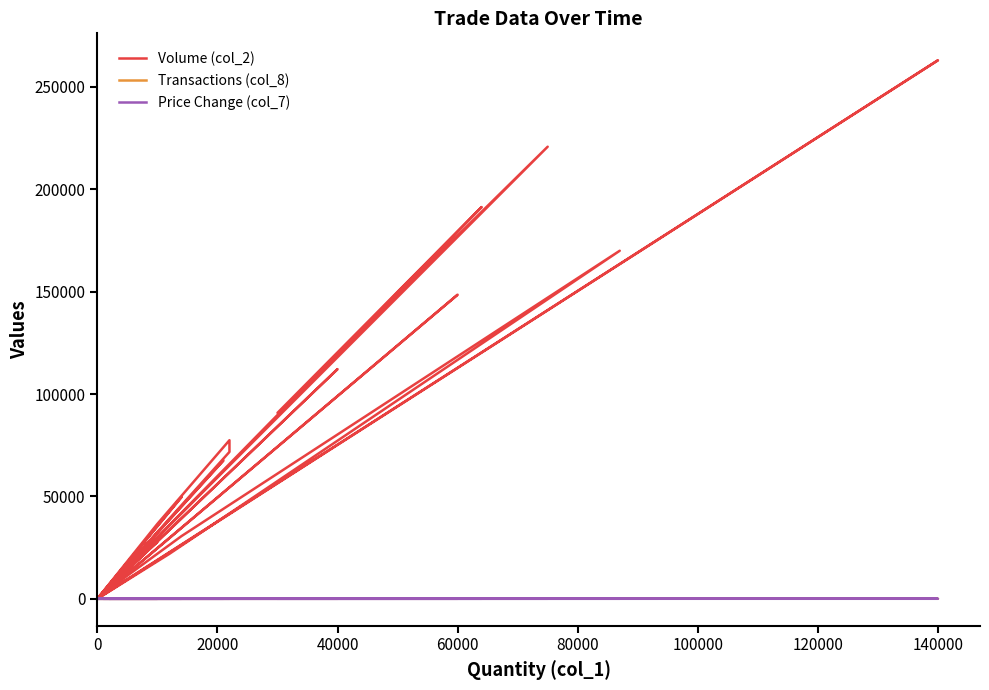

True or false: Price Change (col_7) and Volume (col_2) cross at least once.

False